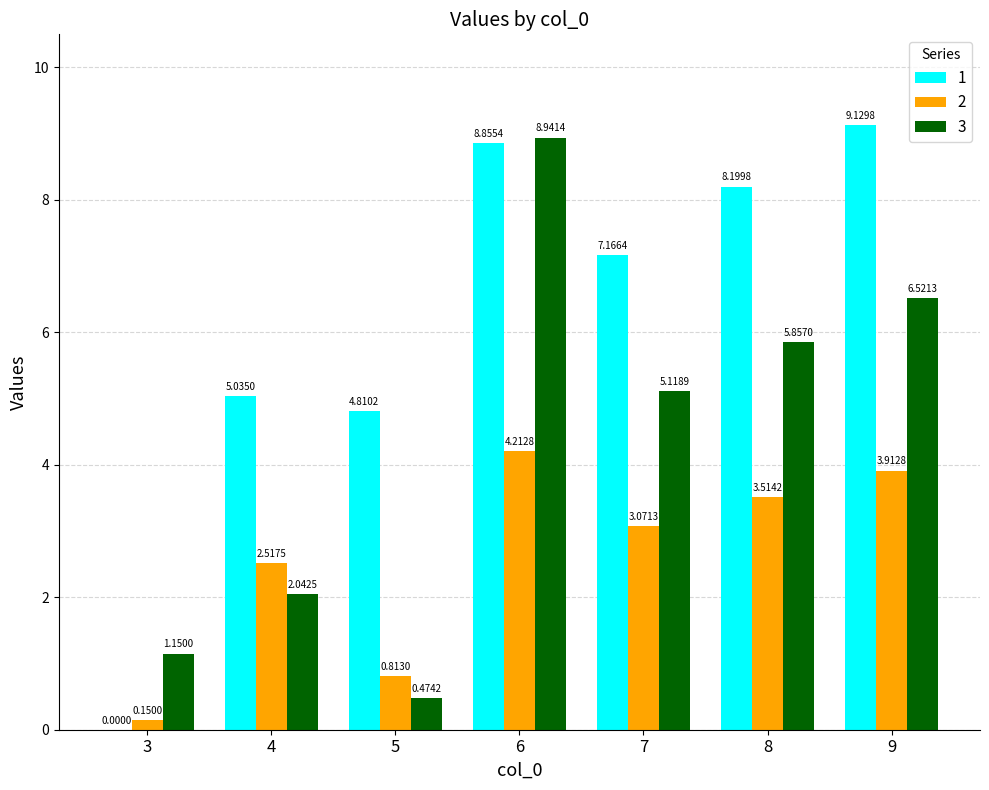

What is the sum of the 1 values at 4 and 8?

13.2